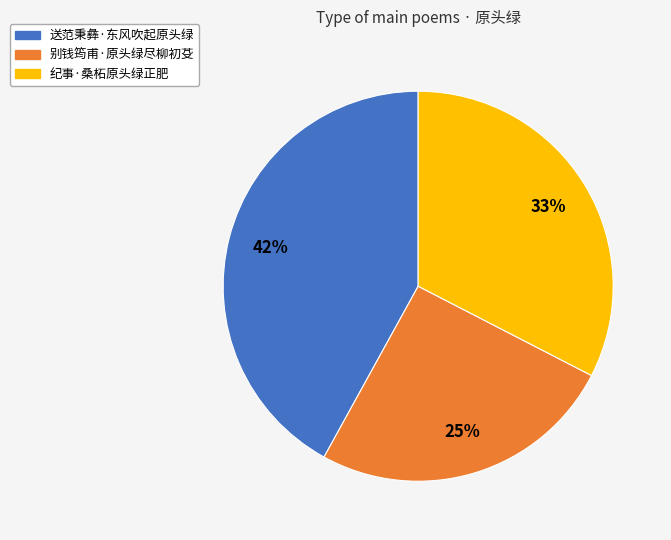

Is it true that 纪事·桑柘原头绿正肥 is 33% of the pie?

True